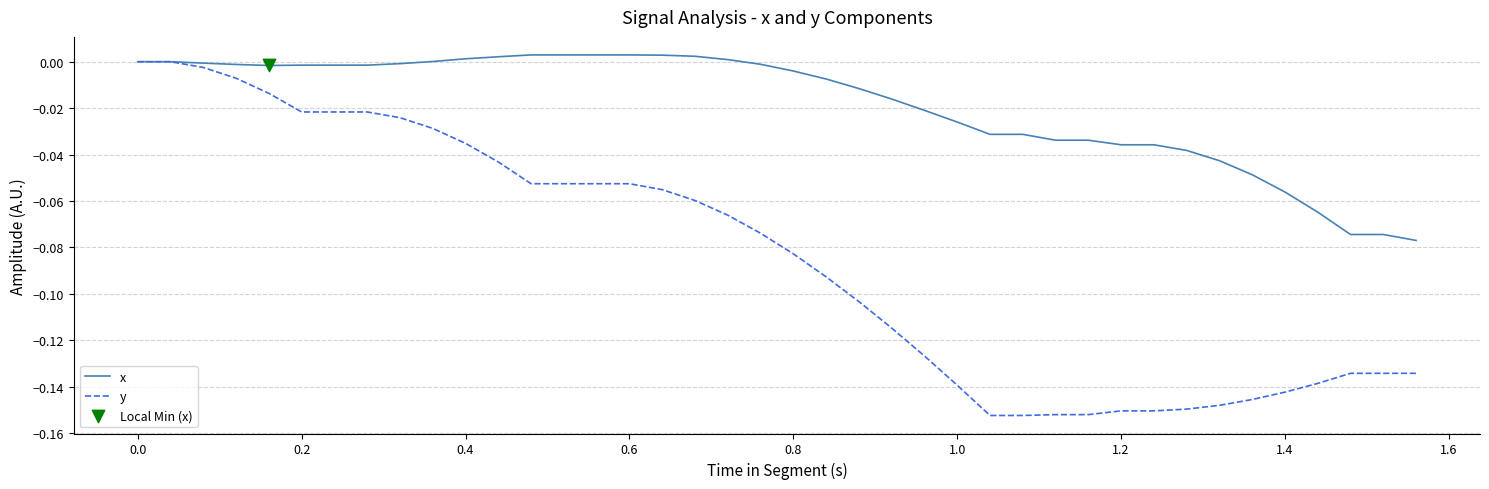

Which series has the widest spread of values?

y